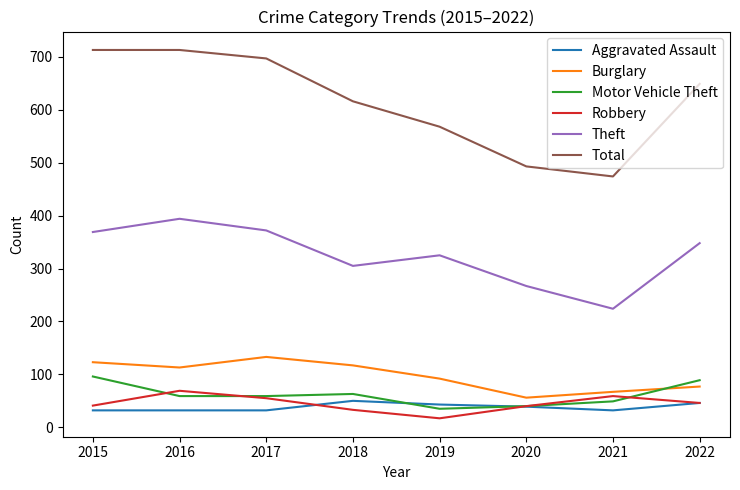

Is it true that Theft equals 545 at 2018?

False